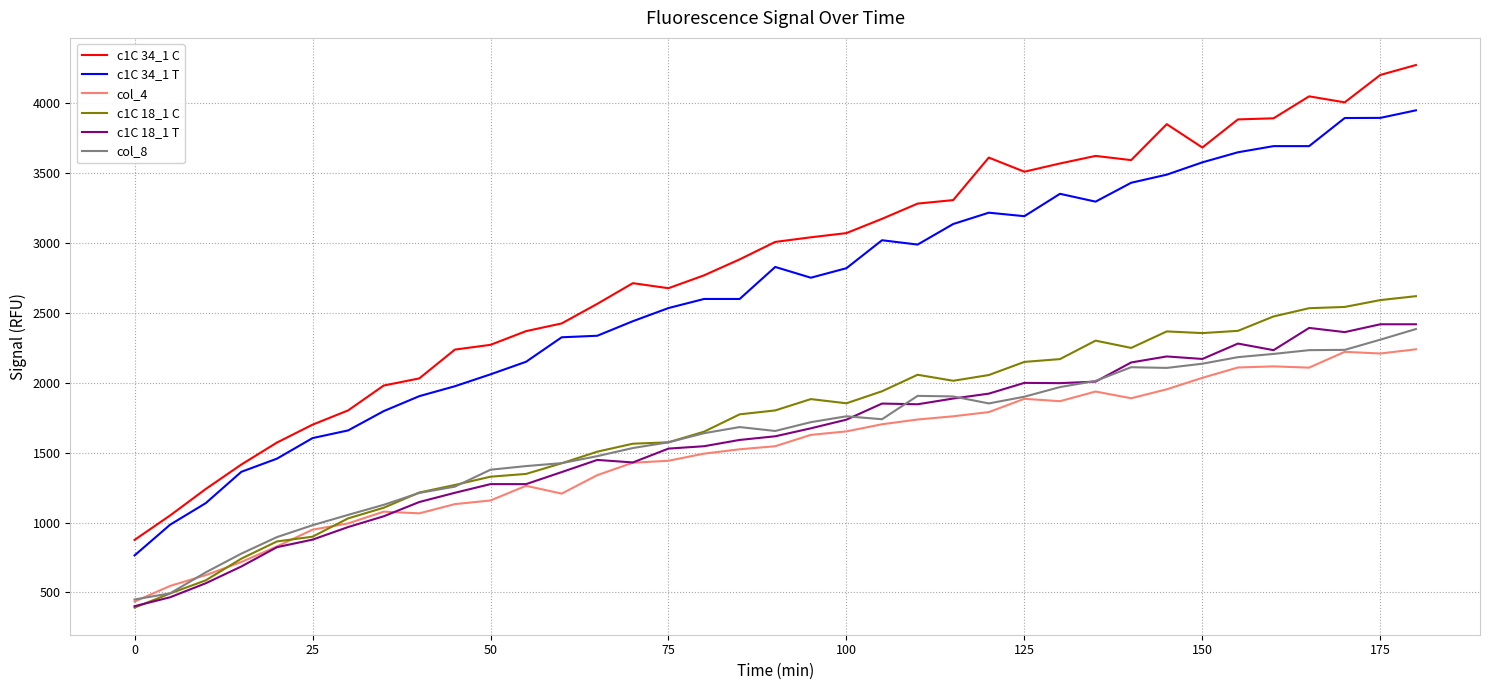

True or false: c1C 34_1 T and c1C 18_1 T intersect in this chart.

False